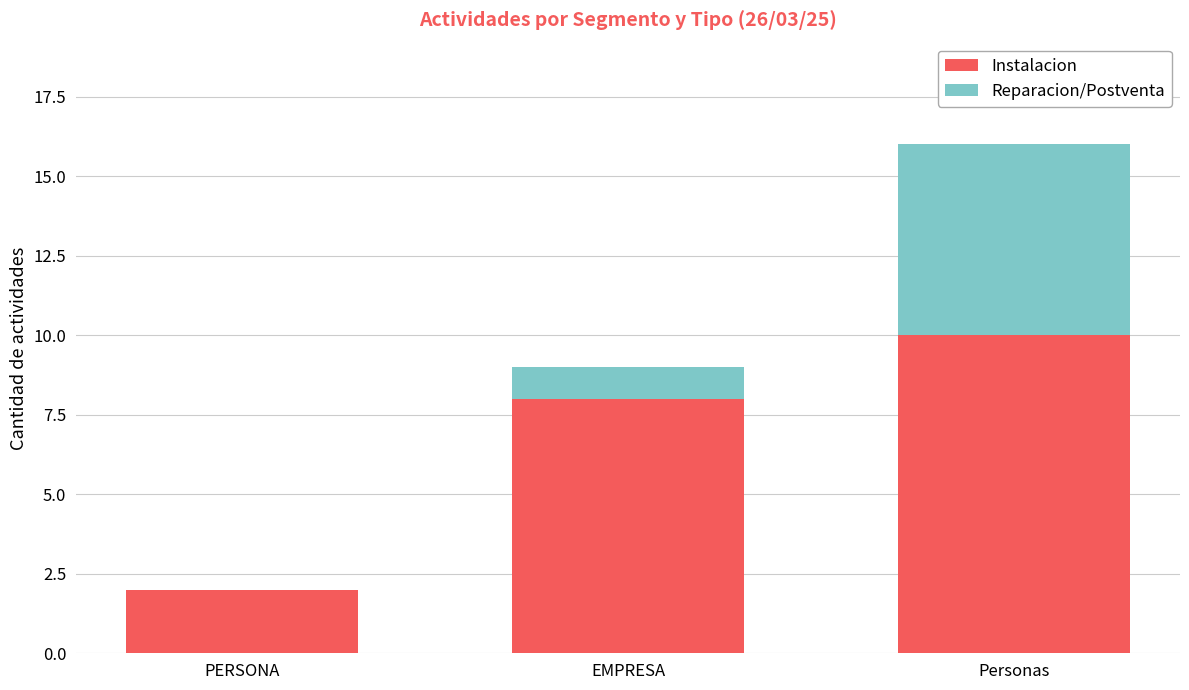

What is the sum of the Instalacion values at EMPRESA and Personas?

18